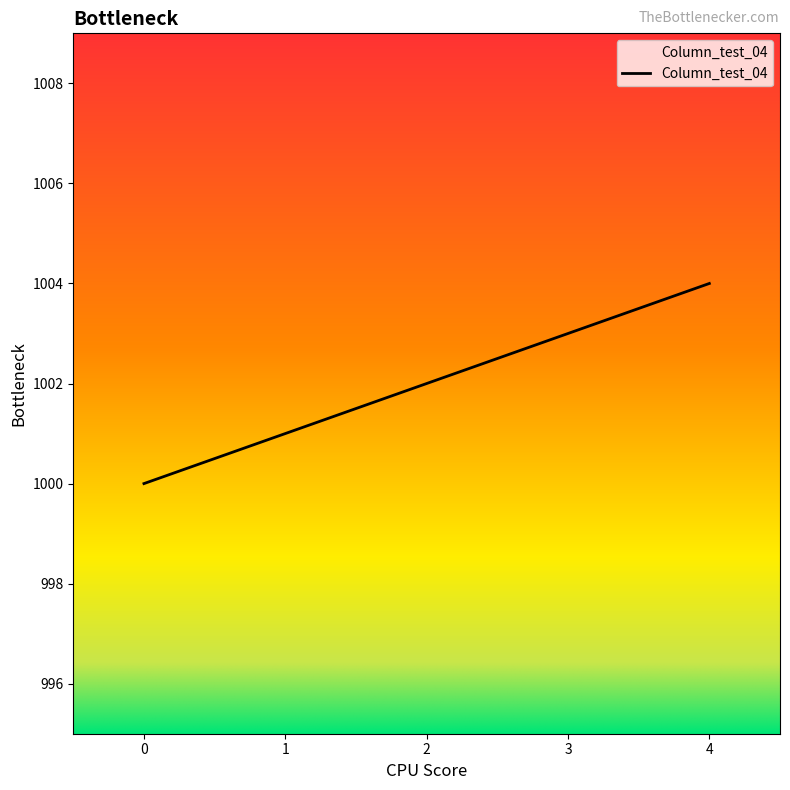

List the labels in order of value, smallest first.

0, 1, 2, 3, 4